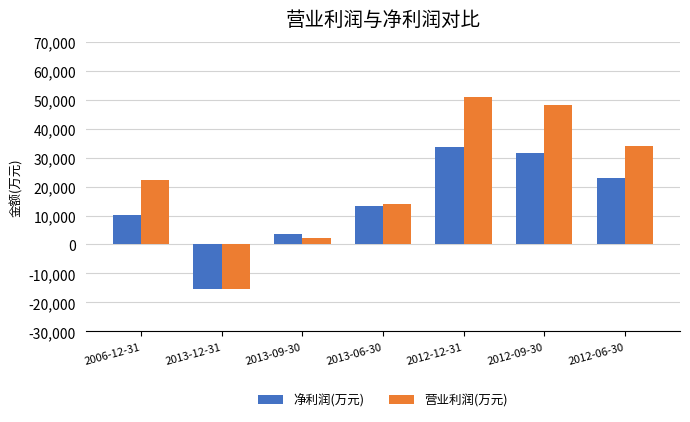

What is the value of the 营业利润(万元) bar at the 1st from the left?

22309